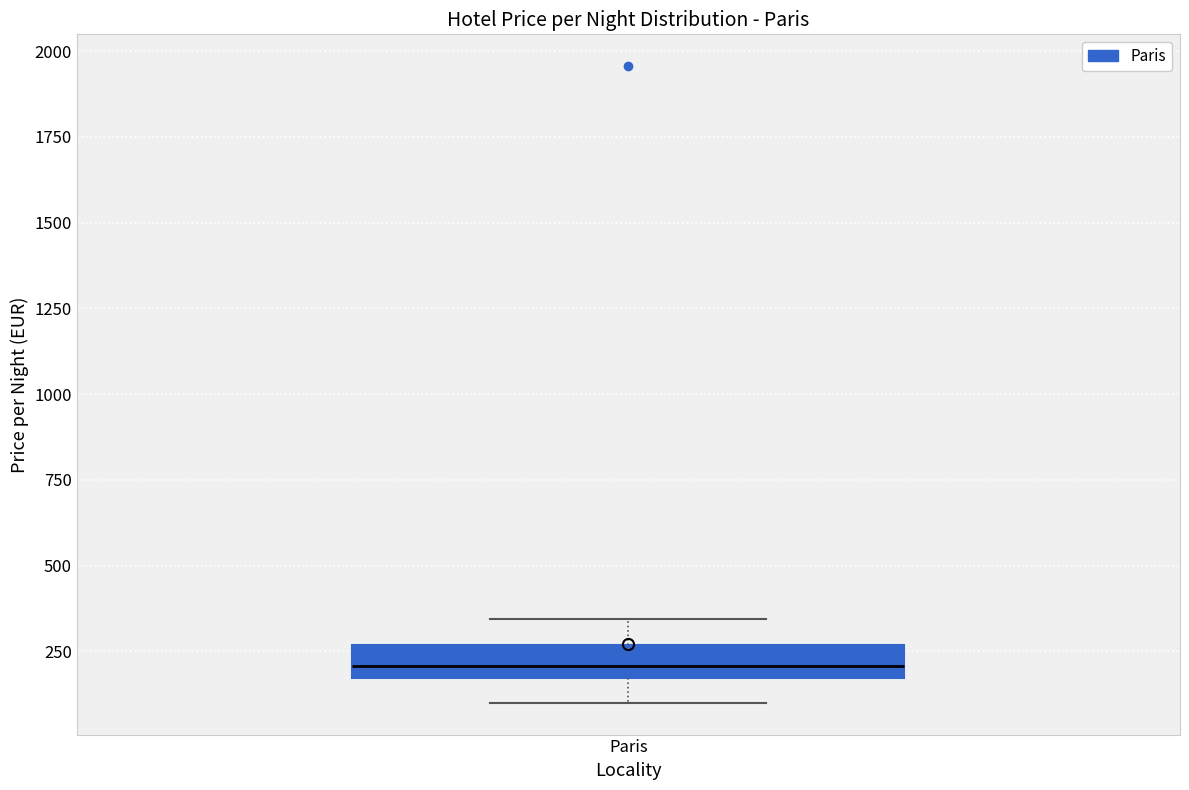

Read this box plot against the y-axis: the position of the median line, the range covered by the box, and the ends of both whiskers. The values are not printed on the chart, so give them approximately, as read against the axis.

median 200, box 150 to 250, whiskers 100 to 350